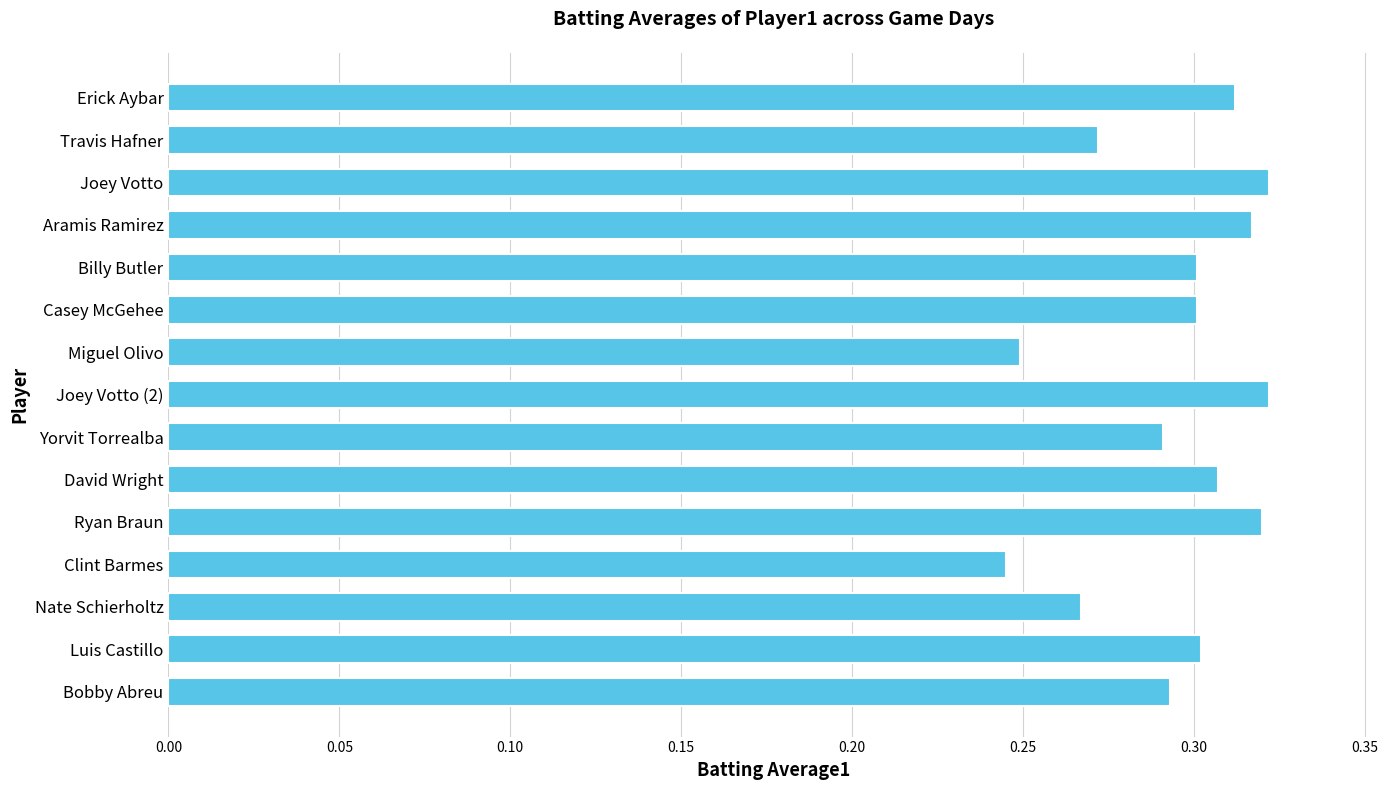

How many values are between 0 and 1?

15